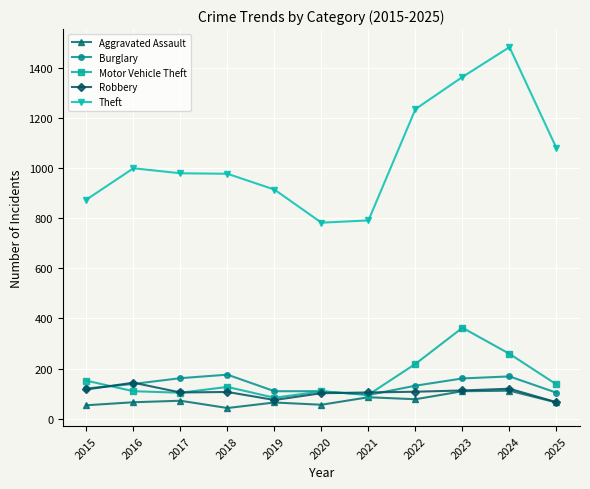

What is the maximum value shown in the chart?

1482